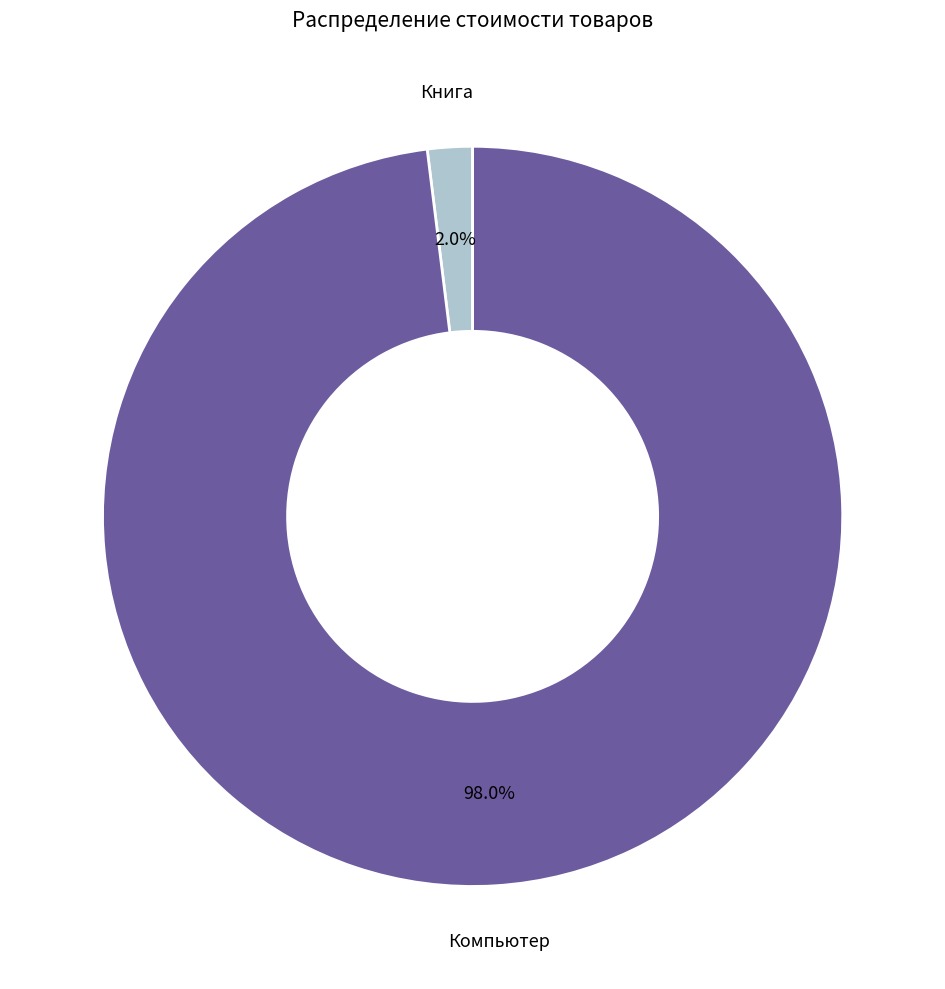

Is it true that Книга is 2% of the pie?

True